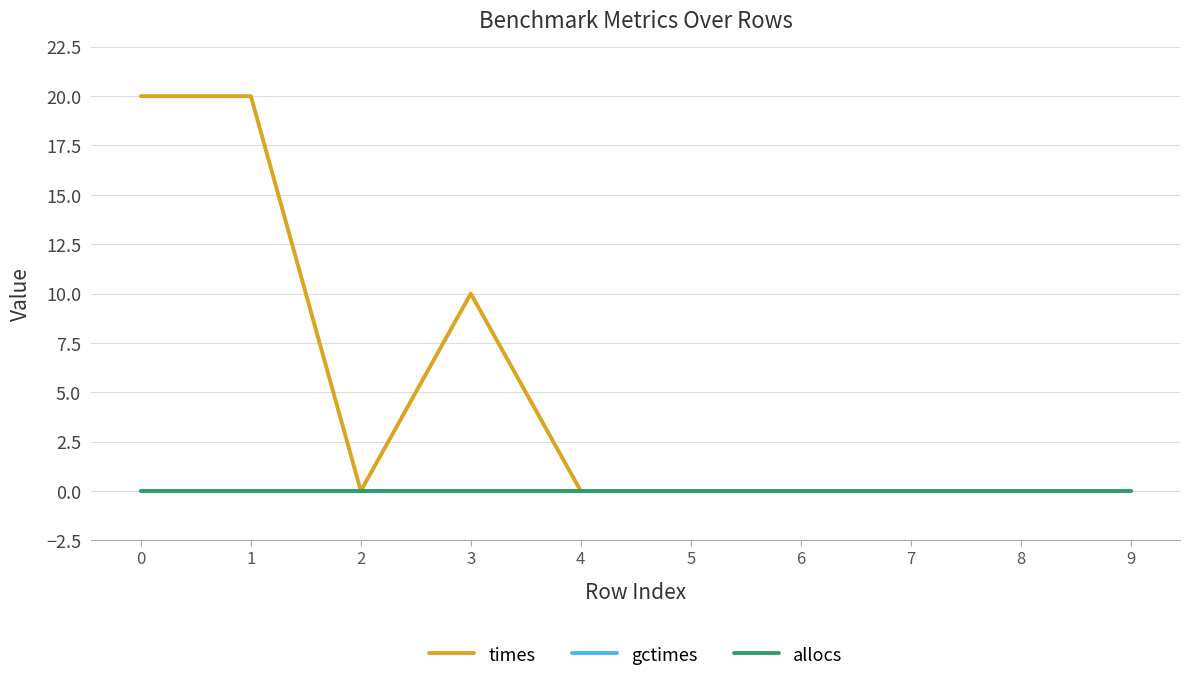

Is this an area chart (filled region under the line)?

No